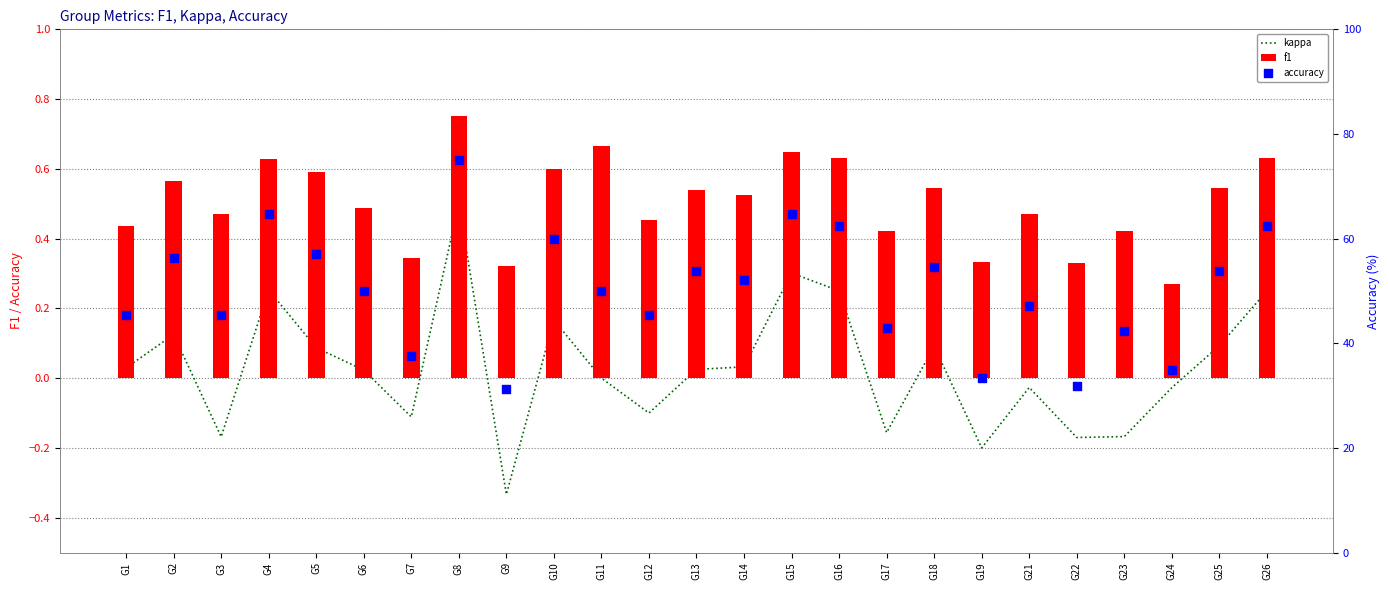

At which category is the sum across all series the highest?

G8